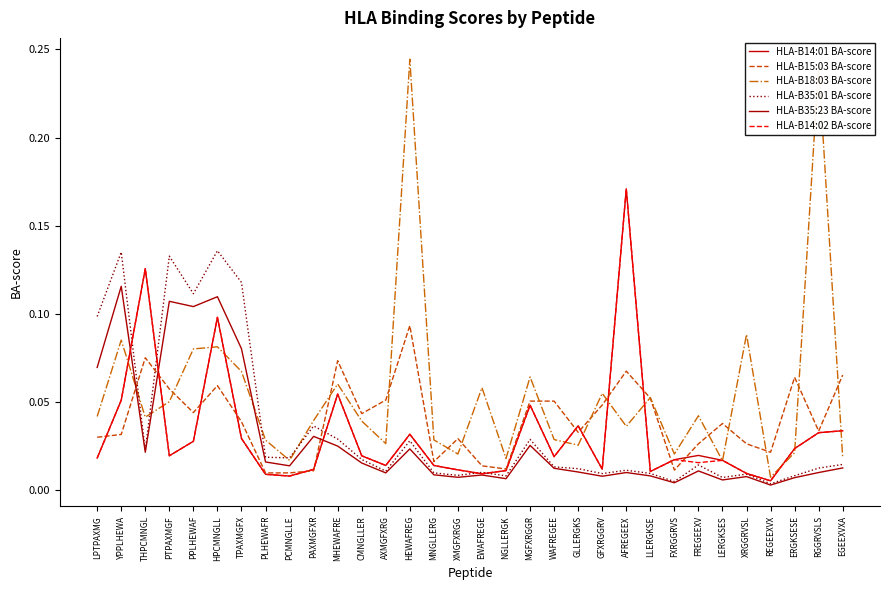

In HLA-B35:23 BA-score, how many points are higher than both neighbors (excluding endpoints)?

10